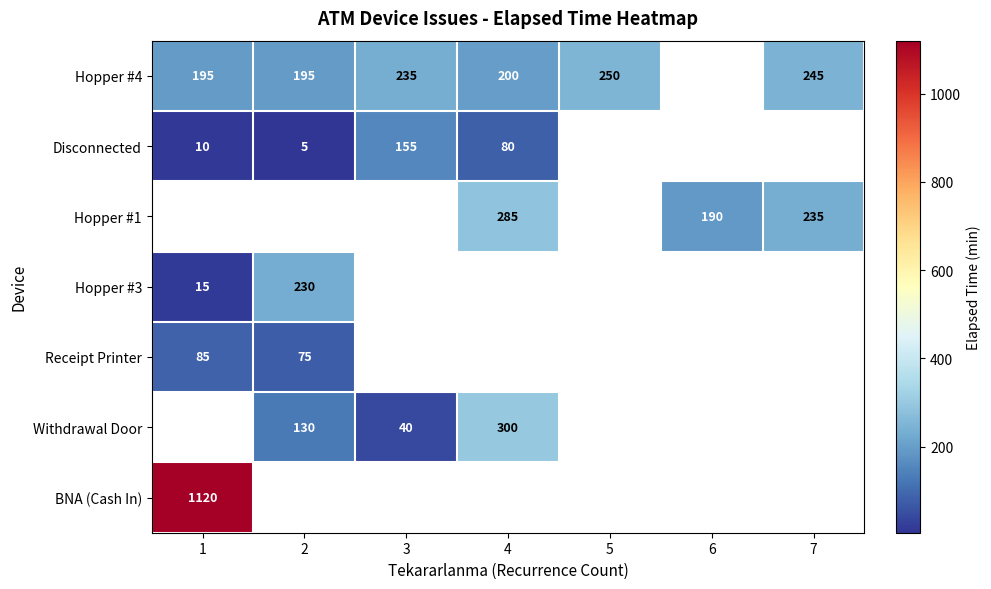

What is the greatest value displayed?

1120.0